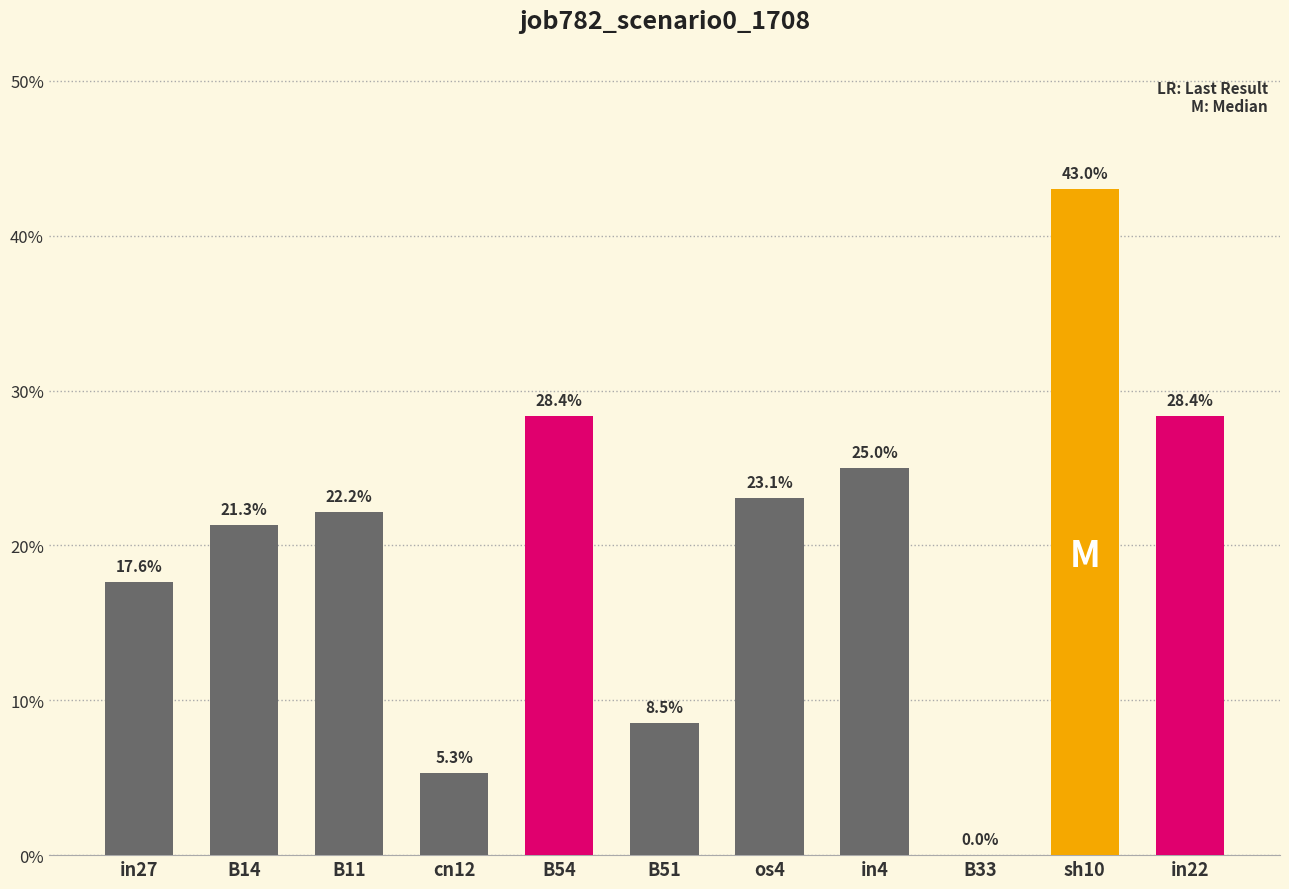

Reading left to right, list all the values displayed in this chart.

0.2	0.2	0.2	0.1	0.3	0.1	0.2	0.2	0.0	0.4	0.3